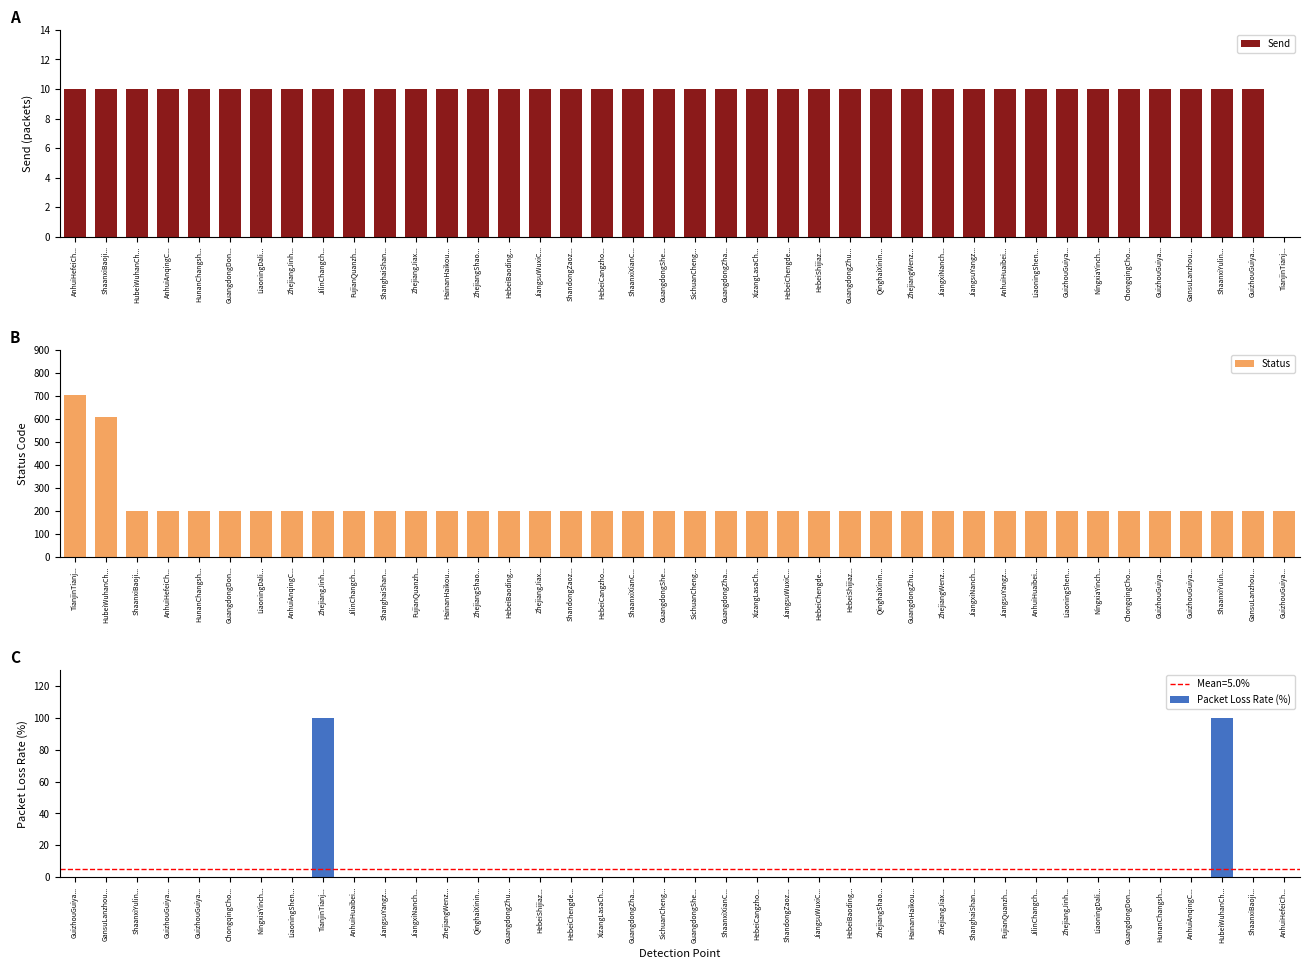

What is the value of the Status bar at the 28th from the left?

200